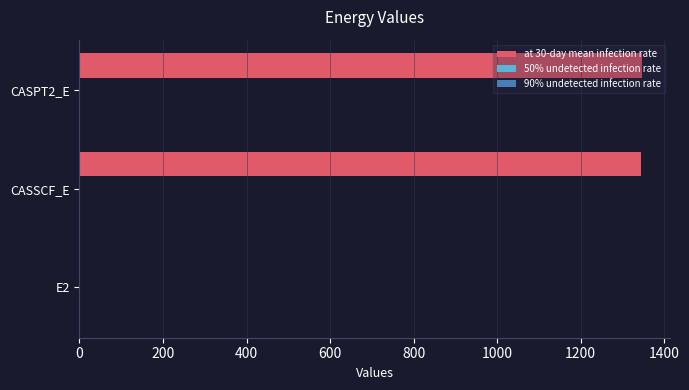

What is the greatest value displayed?

1345.9